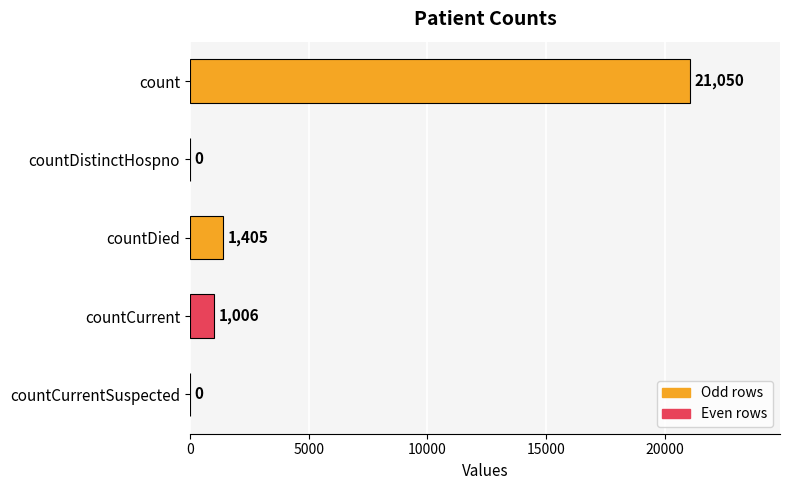

Which has a higher value, countDied or countCurrentSuspected?

countDied